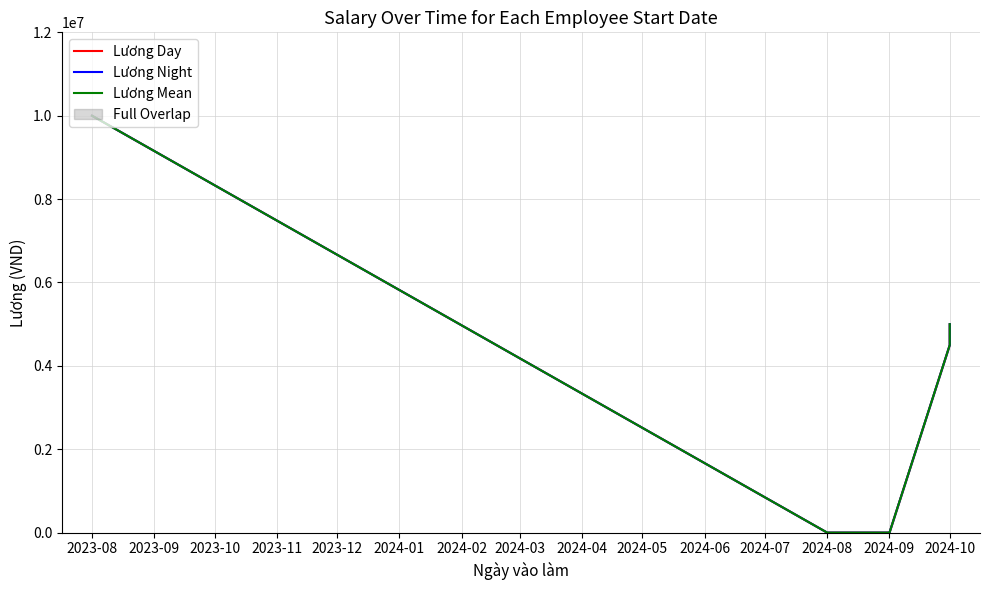

True or false: Lương Night has more than 1 interior local peaks.

False